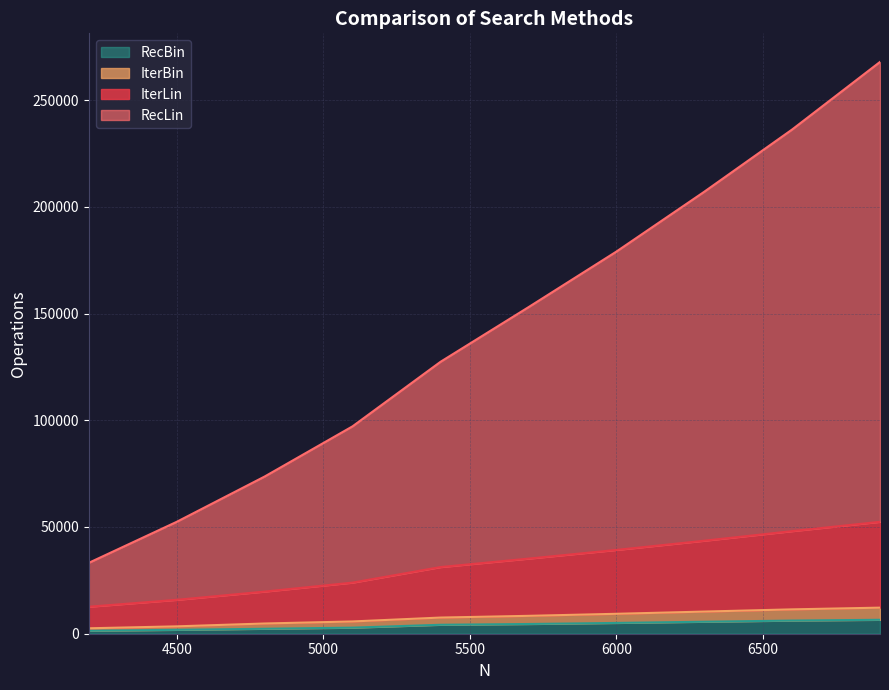

Which series changed the most between 4200 and 6600?

RecLin